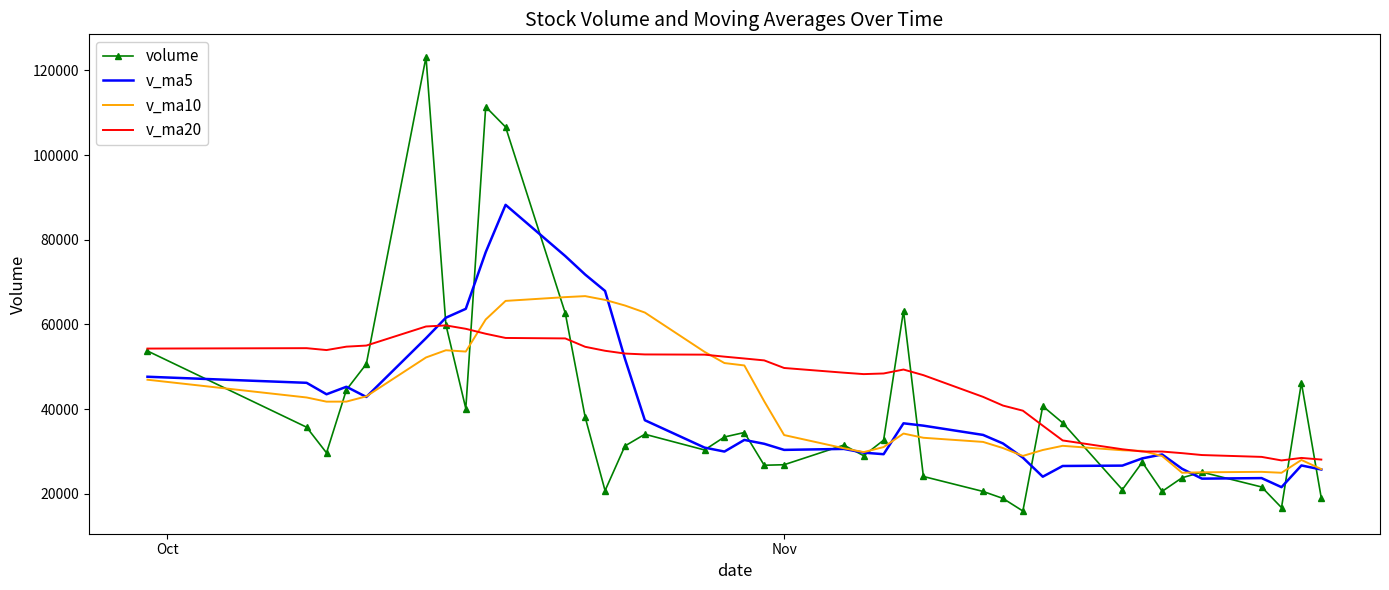

List the series in order of their overall mean, lowest first.

volume, v_ma5, v_ma10, v_ma20